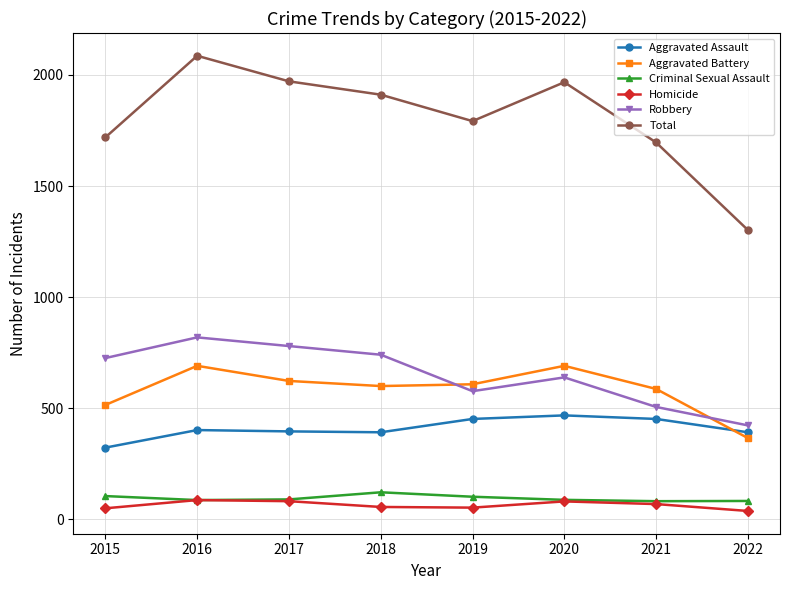

What is the value of the Homicide point at the 7th from the left?

69